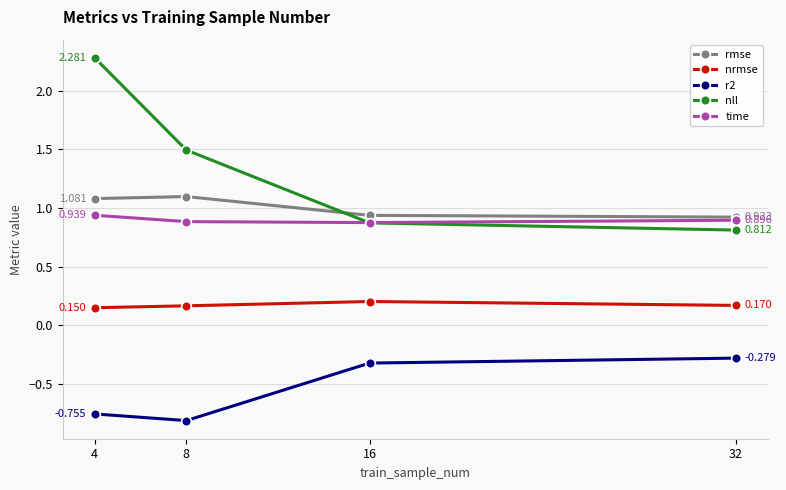

Which series changed the most between 4 and 8?

nll